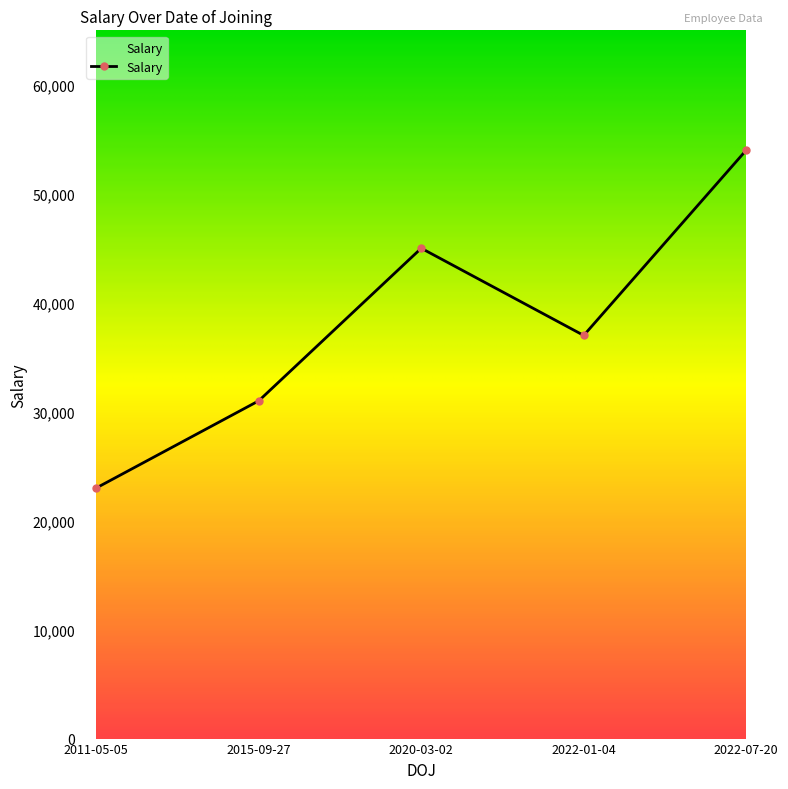

How many series are shown in this chart?

1